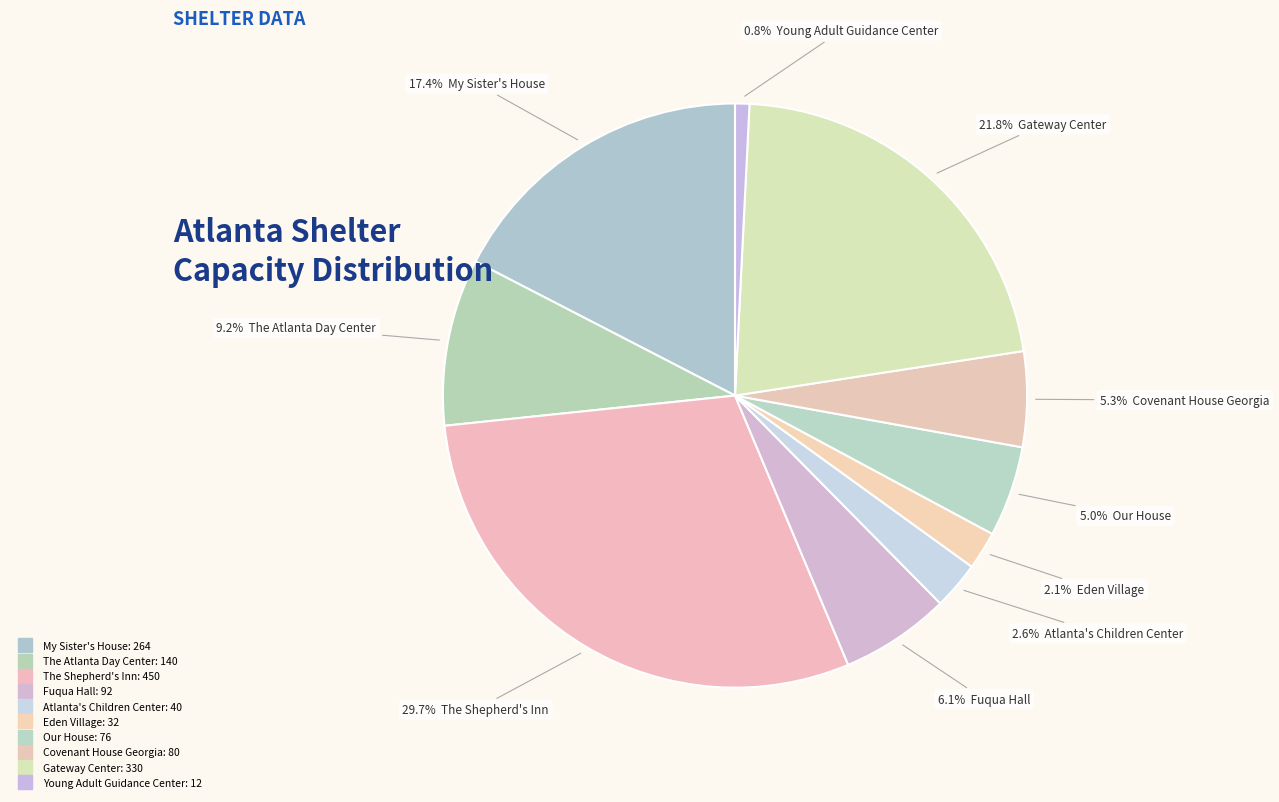

Which category has the biggest portion of the pie?

The Shepherd's Inn